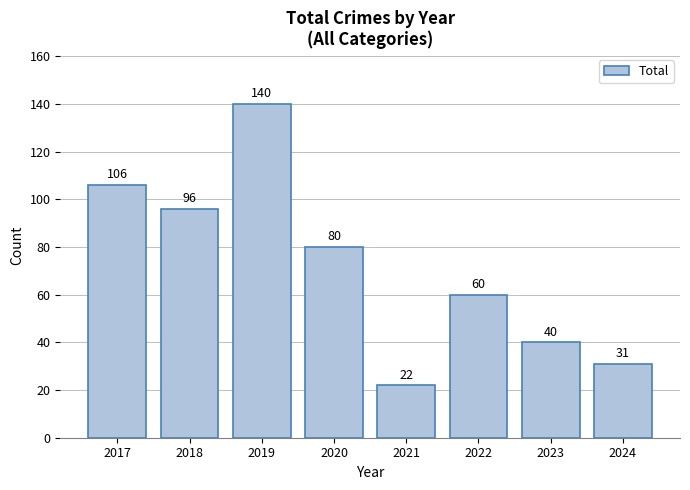

What is the sum of the values at 2024 and 2023?

71